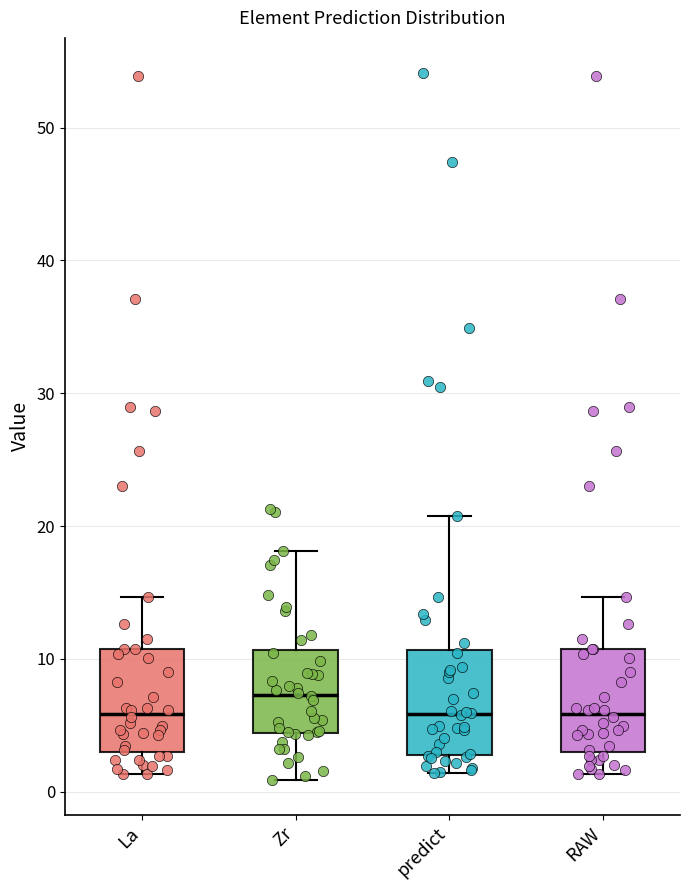

Reading left to right, read every box against the y-axis: the position of its median line, the range the box covers, and the ends of its whiskers. The values are not printed on the chart, so give them approximately, as read against the axis.

La: median 6, box 3 to 11, whiskers 1 to 15
Zr: median 7, box 4 to 11, whiskers 1 to 18
predict: median 6, box 3 to 11, whiskers 1 to 21
RAW: median 6, box 3 to 11, whiskers 1 to 15